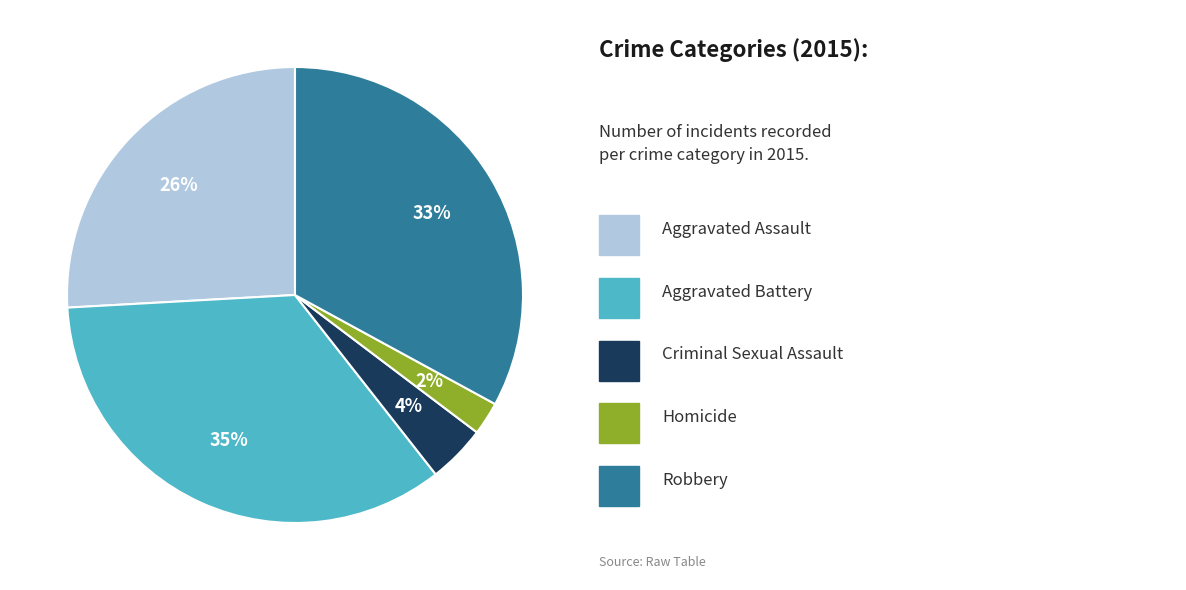

How many segments does this pie chart have?

5